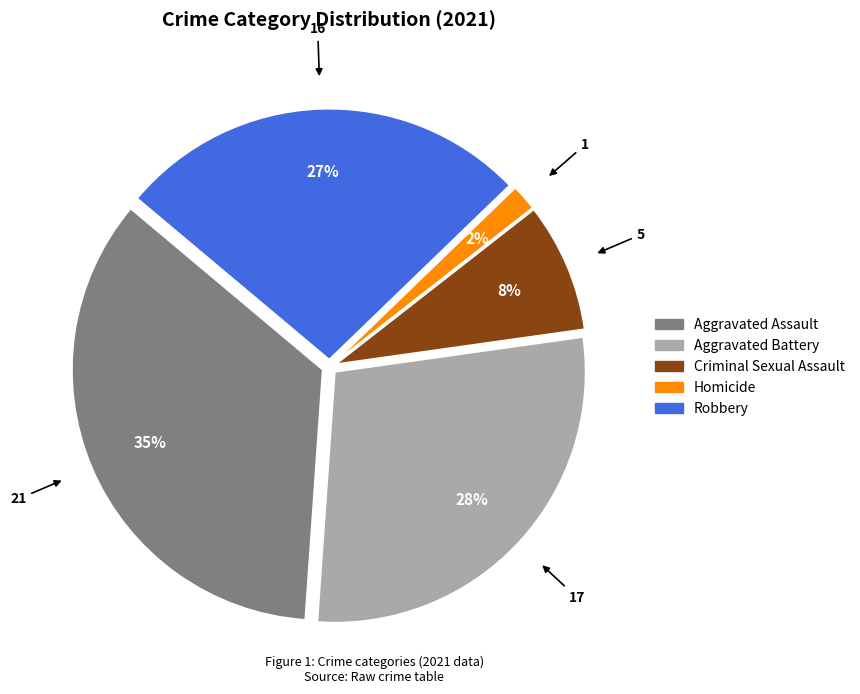

Which slice is the largest?

Aggravated Assault